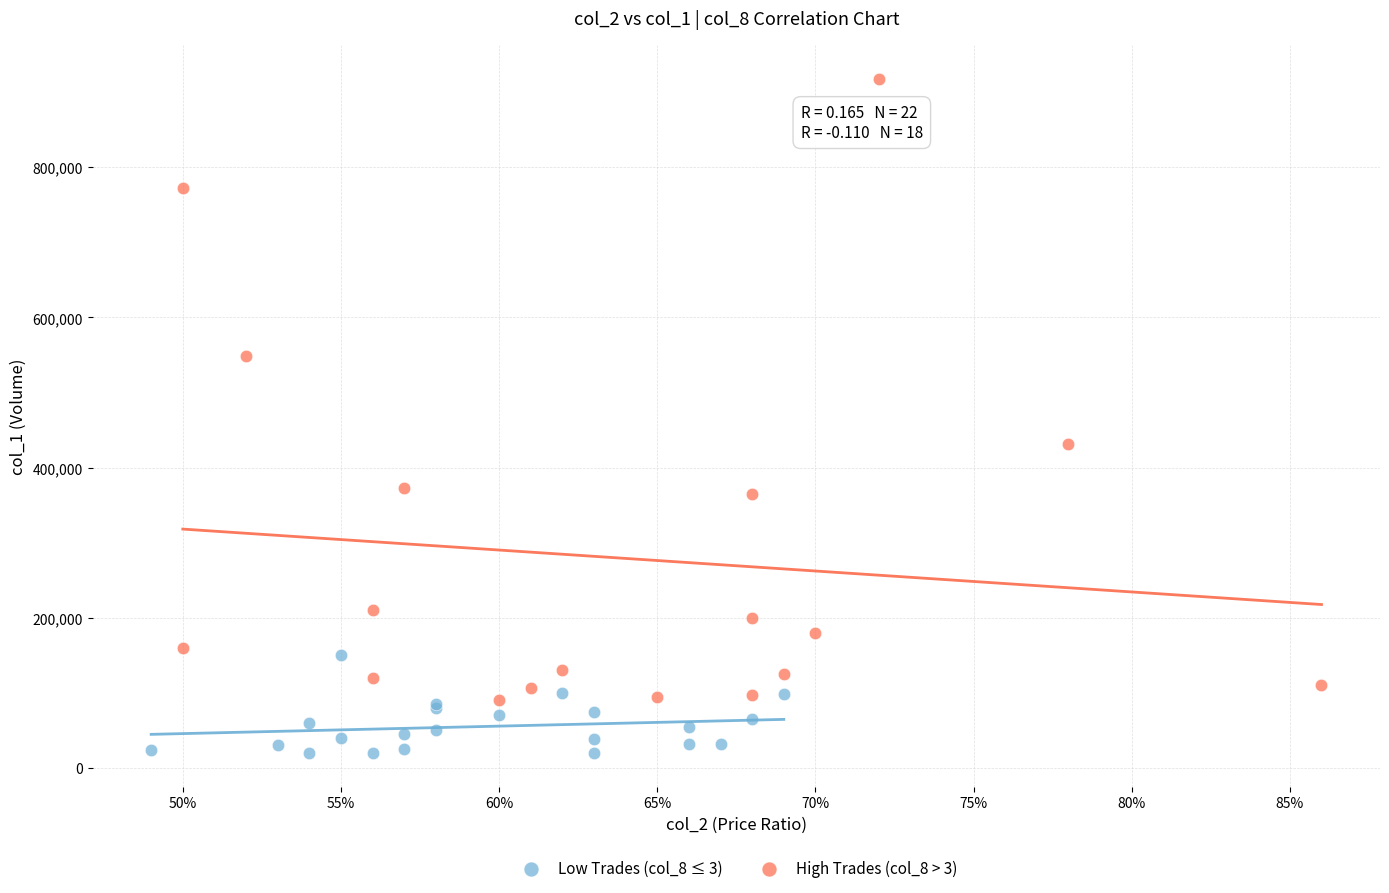

Which series contains the highest Y value?

High Trades (col_8 > 3)